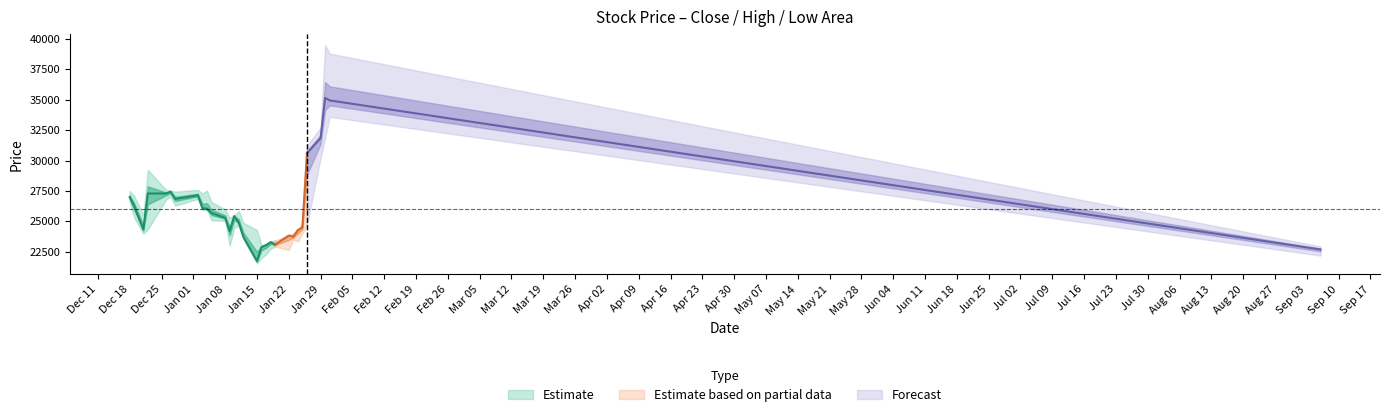

True or false: low and high intersect in this chart.

False